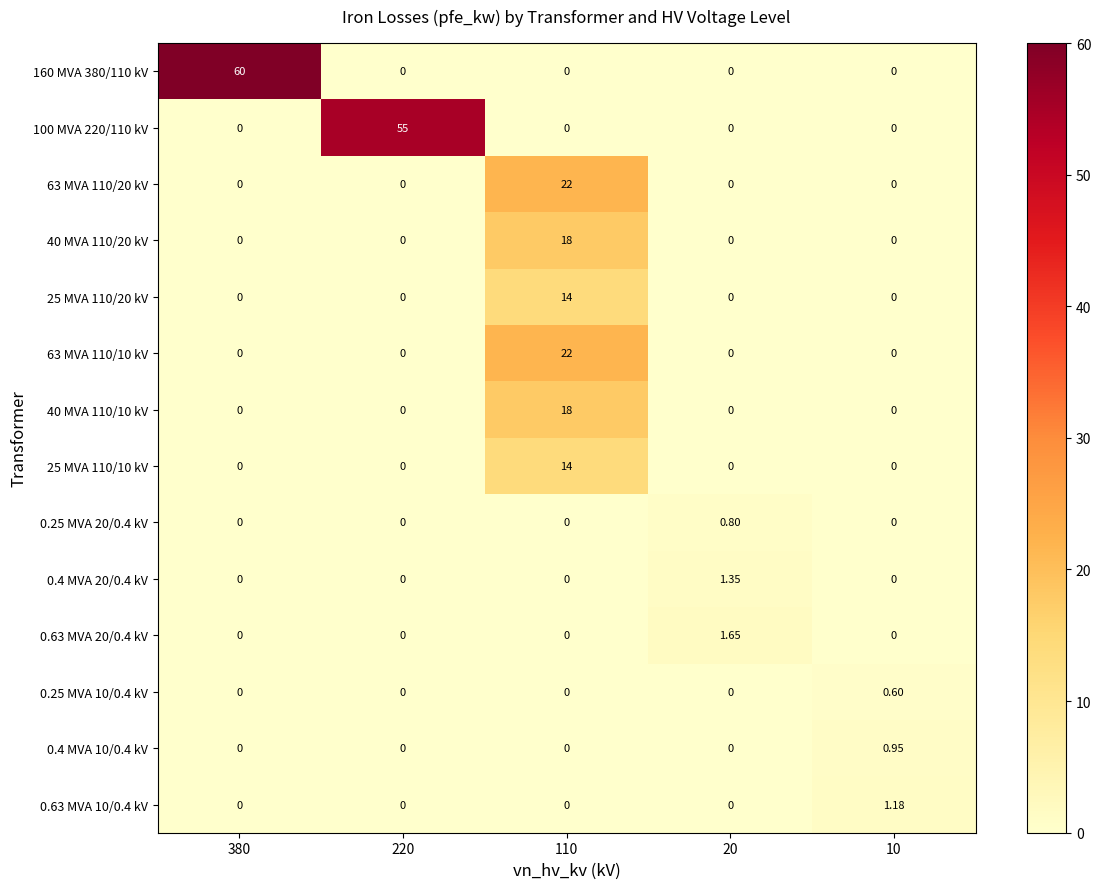

How many positive values does the 0.63 MVA 20/0.4 kV series have?

1